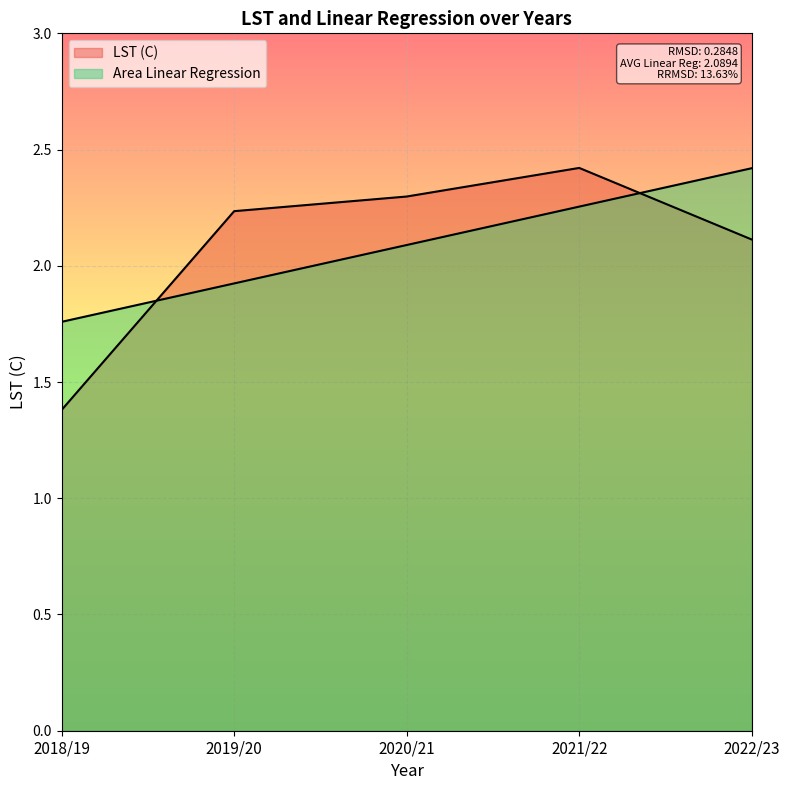

Between which two adjacent categories do LST (C) and Area Linear Regression first intersect?

2018/19 and 2019/20